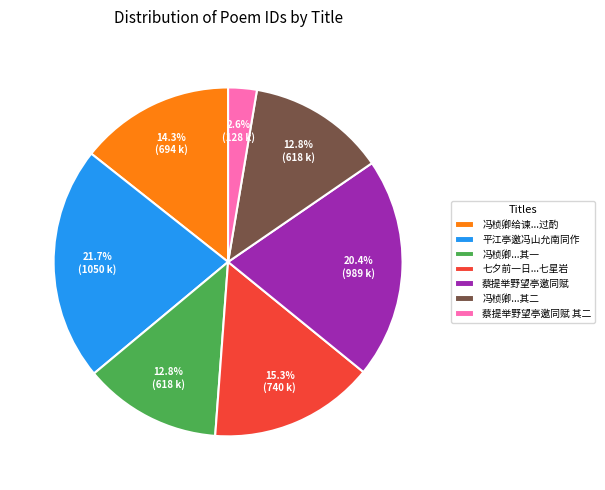

Which slice is the smallest?

蔡提举野望亭邀同赋 其二